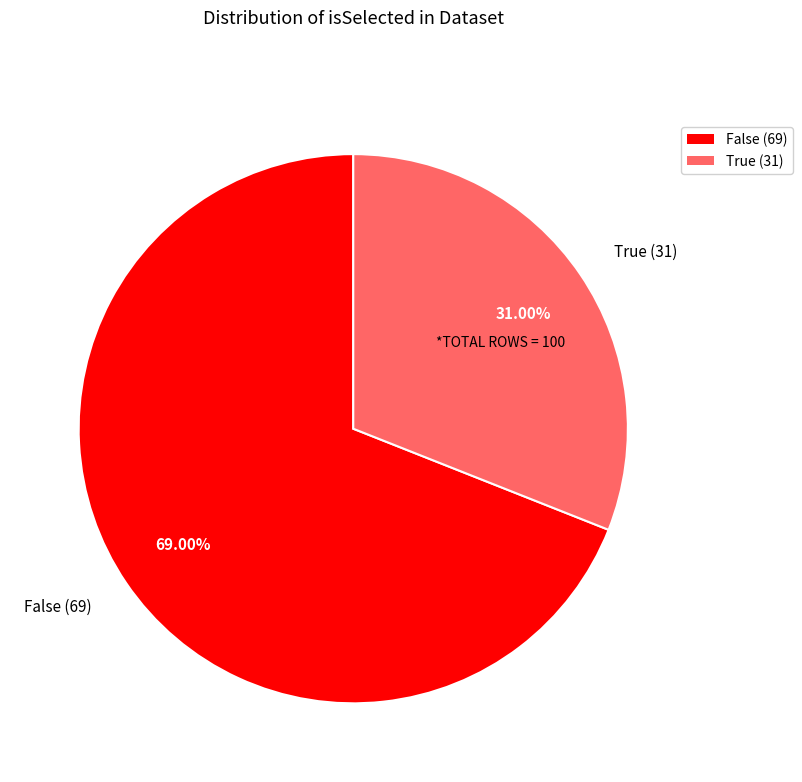

Is the sum of True and False greater than half?

Yes